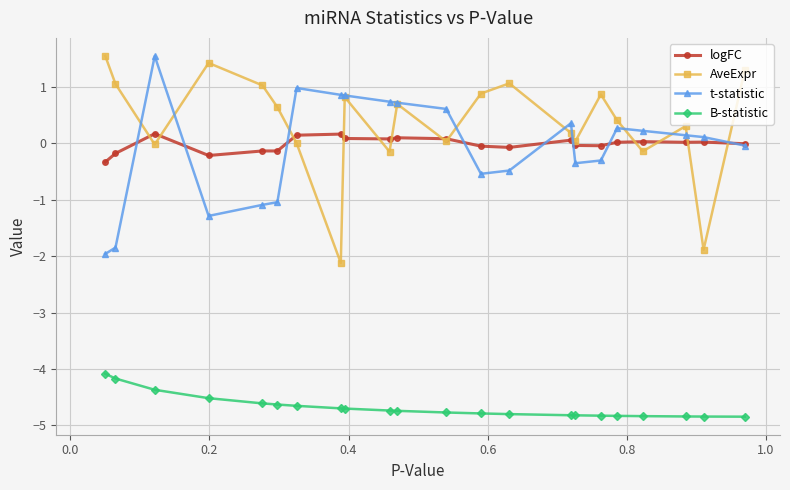

Which series has the largest total across all categories?

AveExpr